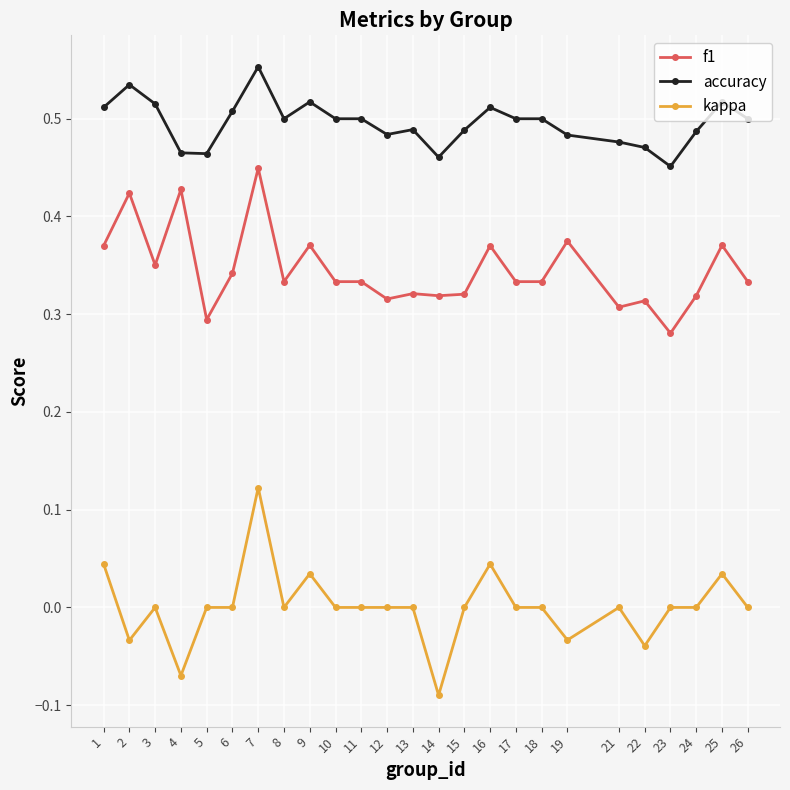

What is the sum of the f1 values at 1 and 14?

0.7